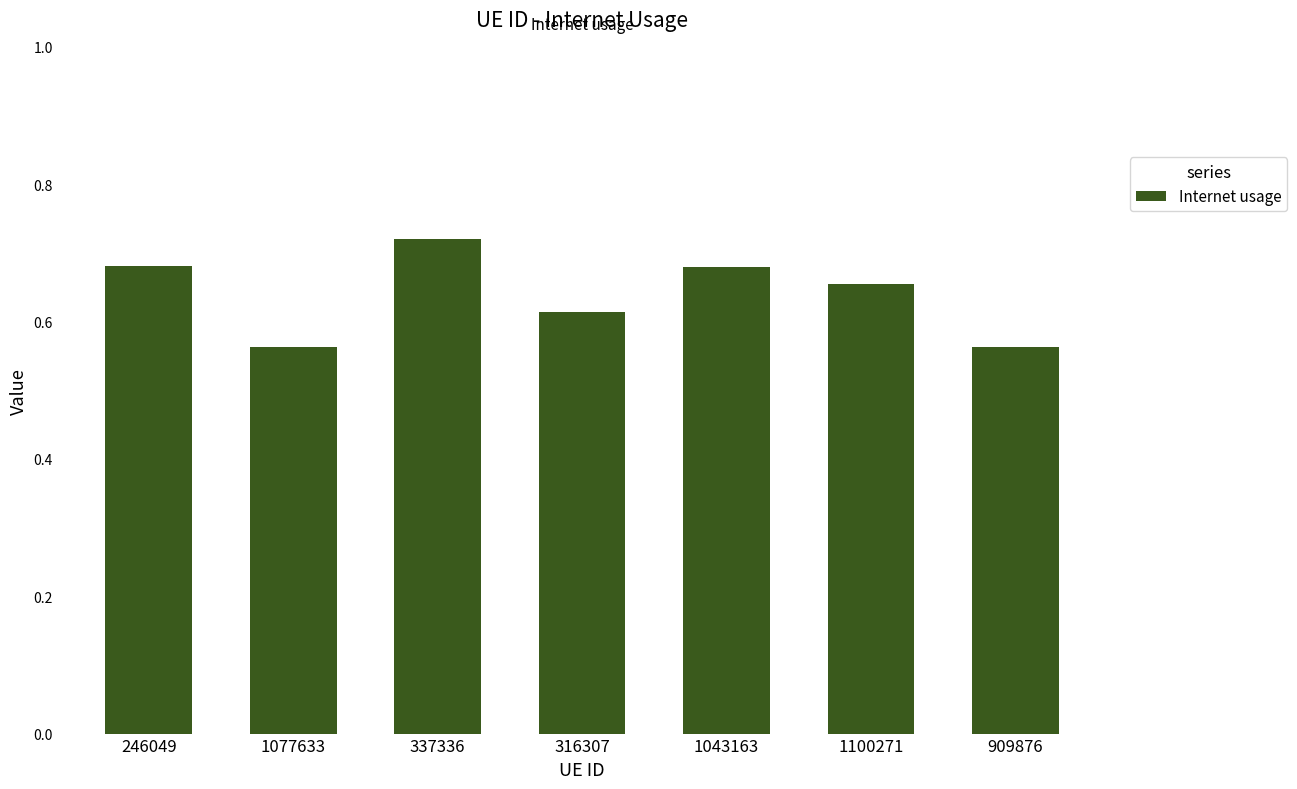

Which label corresponds to the largest value in the chart?

337336